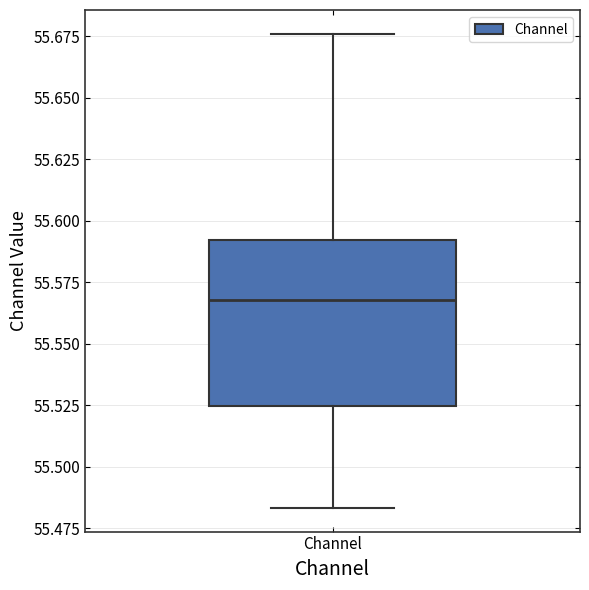

Transcribe this box plot: give where the median line is, the range the box spans, and where the two whiskers end, as read against the y-axis. The values are not printed on the chart, so give them approximately, as read against the axis.

median 55.570, box 55.525 to 55.590, whiskers 55.485 to 55.675